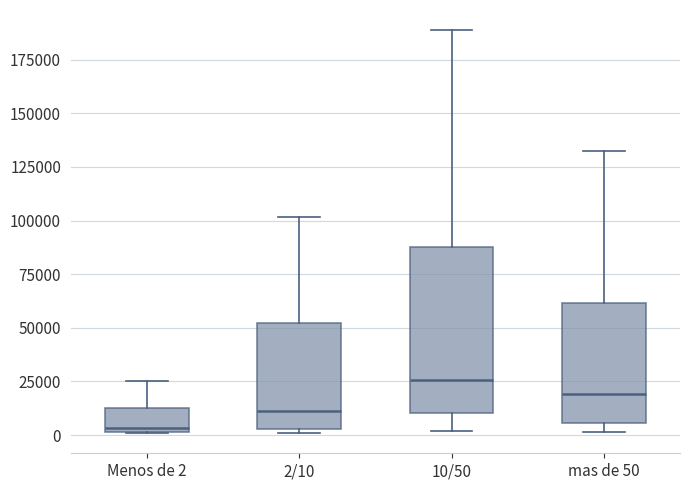

Which box's median line is the highest?

10/50